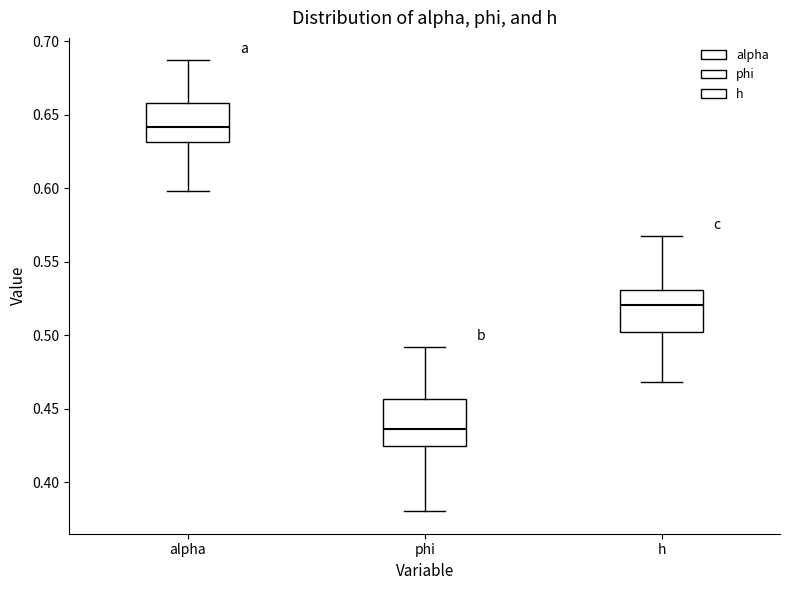

Which box has the highest median line?

alpha